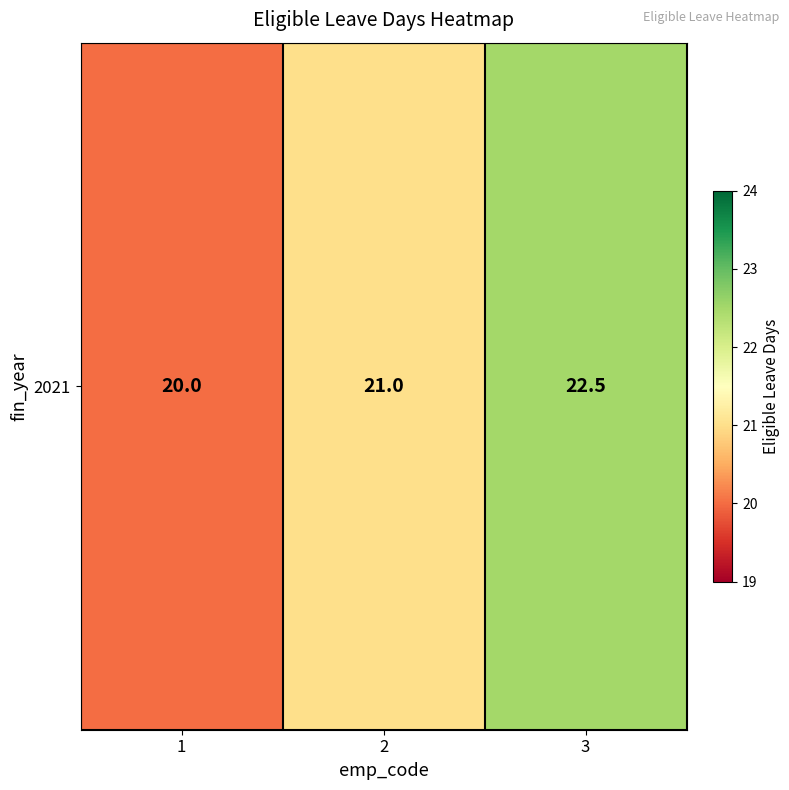

Is it true that the value at 1 is 7.8?

False